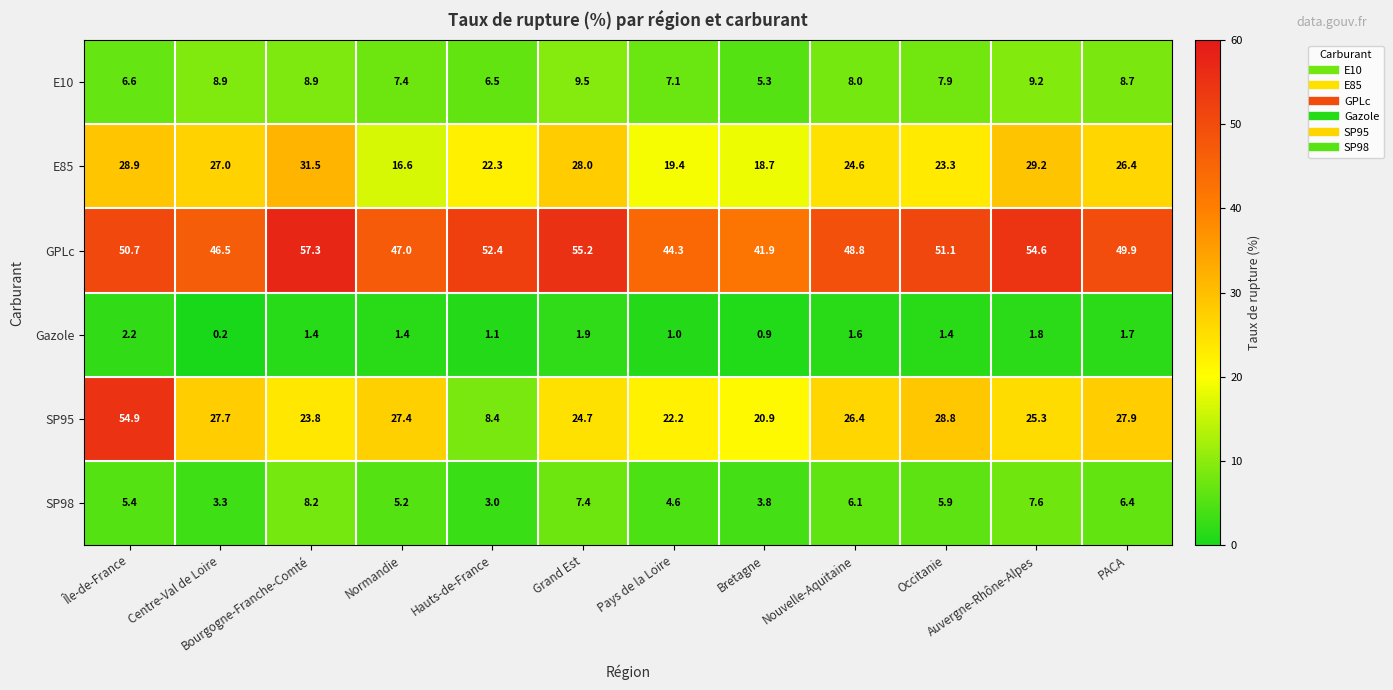

At PACA, list the series in order from largest to smallest.

GPLc, SP95, E85, E10, SP98, Gazole